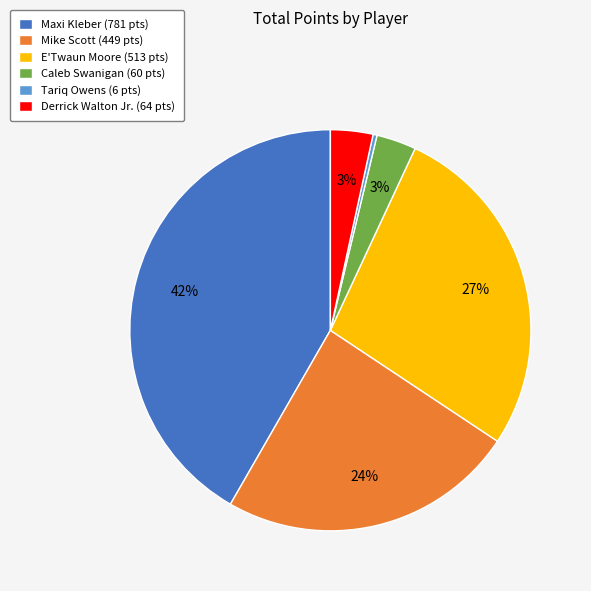

True or false: Maxi Kleber accounts for 42% of the total.

True